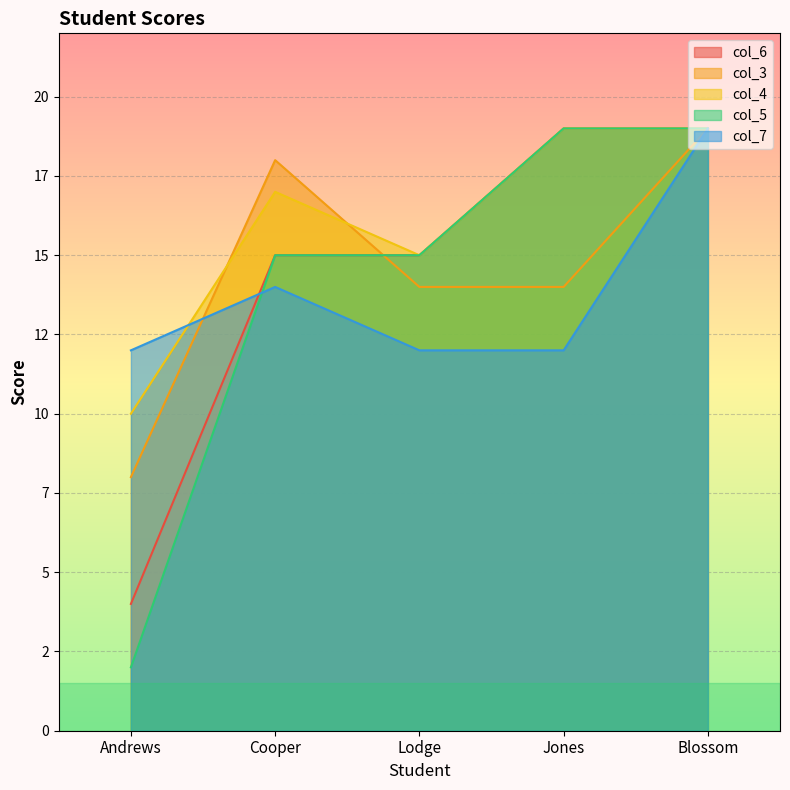

How many col_4 values are between 15 and 19?

4